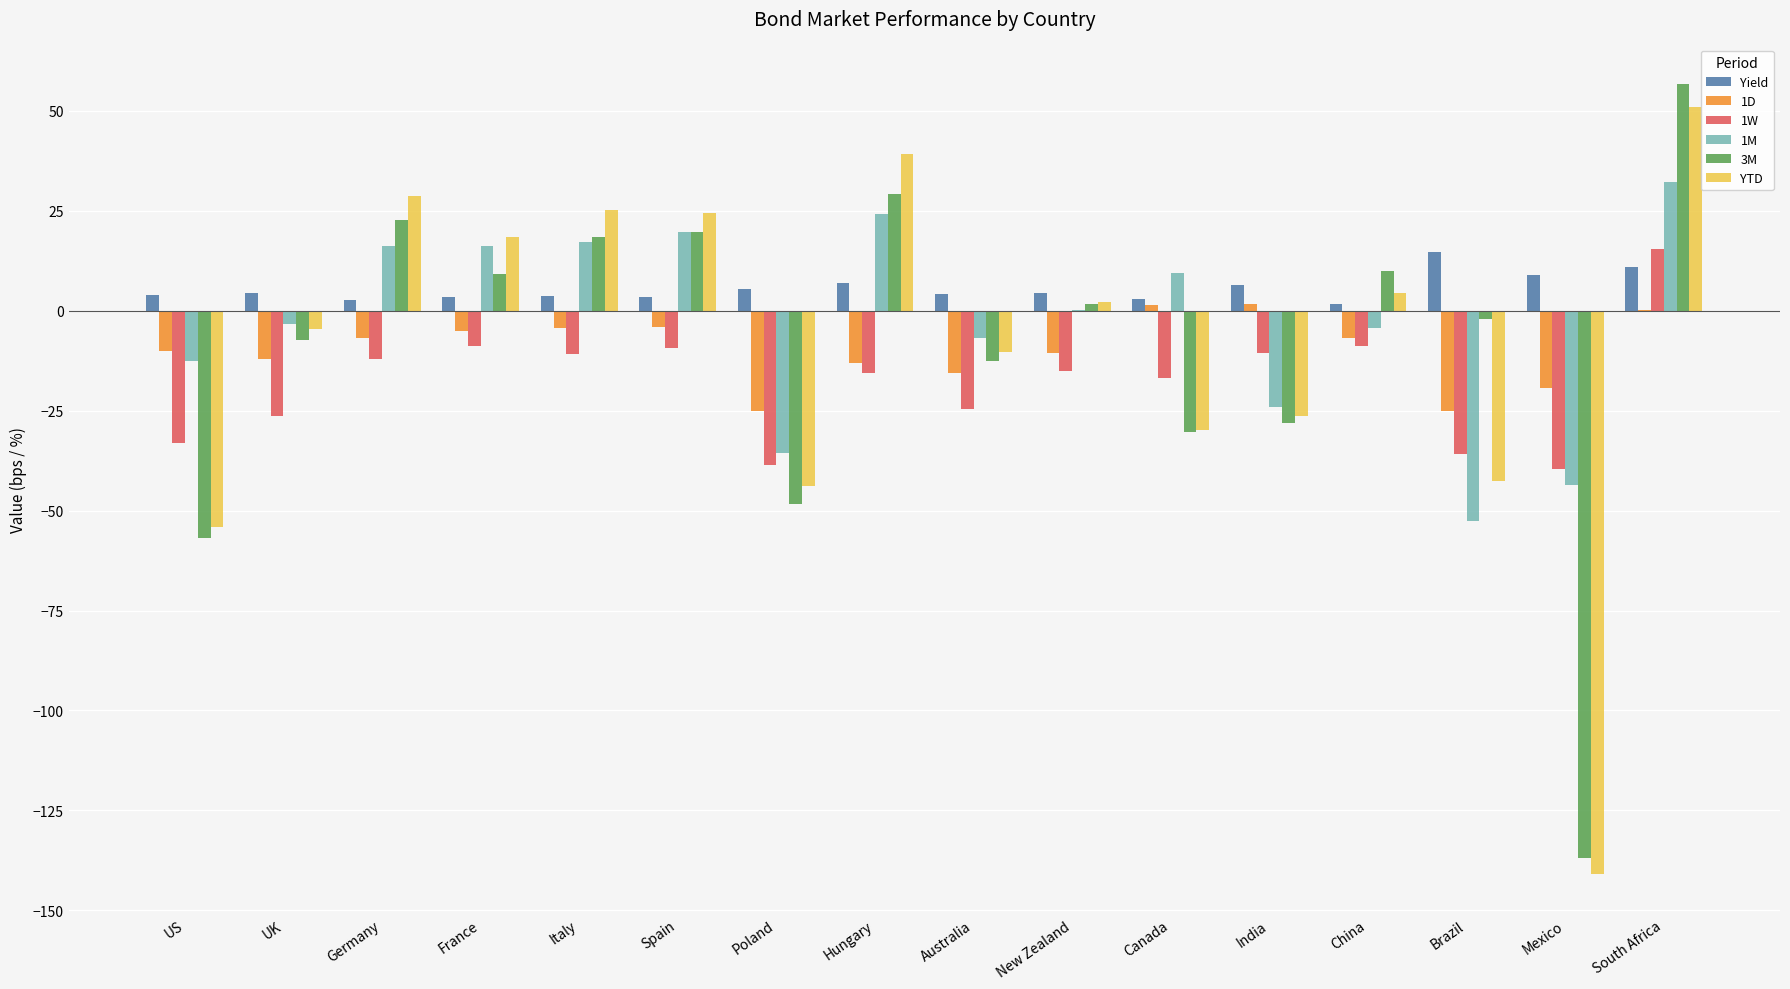

What is the maximum value shown in the chart?

56.7